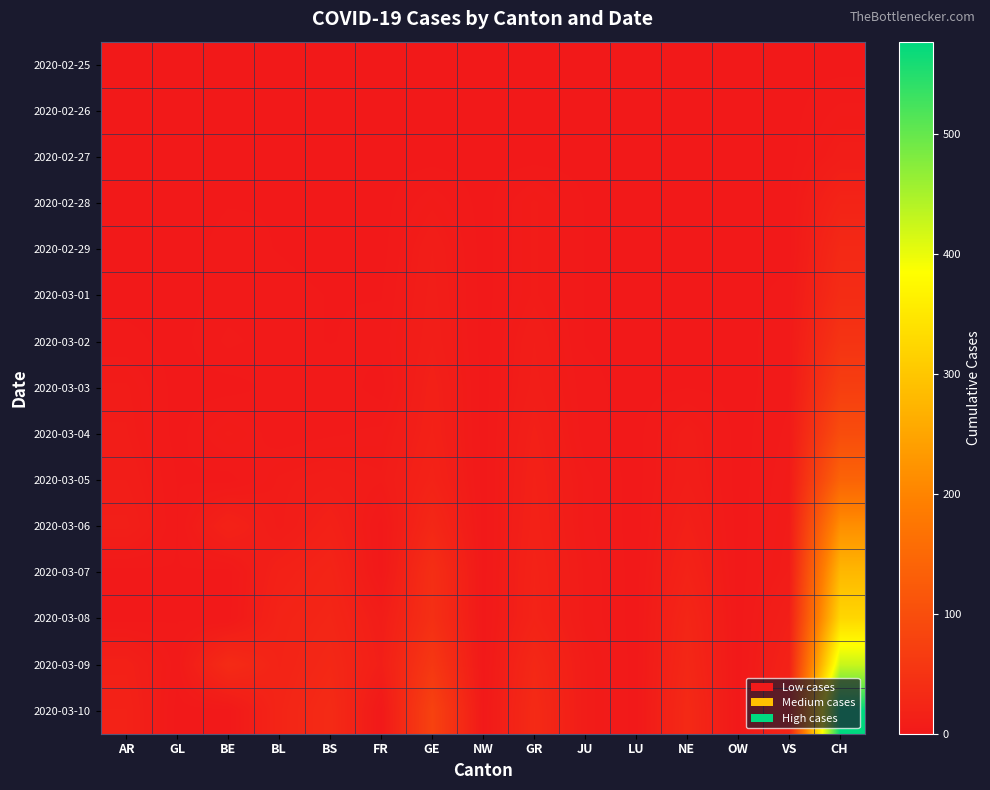

Reading left to right, list all the values displayed in this chart.

2020-02-25: AR=0	GL=0	BE=0	BL=0	BS=0	FR=0	GE=0	NW=0	GR=0	JU=0	LU=0	NE=0	OW=0	VS=0	CH=0
2020-02-26: AR=0	GL=0	BE=0	BL=0	BS=0	FR=0	GE=0	NW=0	GR=0	JU=0	LU=0	NE=0	OW=0	VS=0	CH=4
2020-02-27: AR=0	GL=0	BE=0	BL=0	BS=1	FR=0	GE=0	NW=0	GR=0	JU=0	LU=0	NE=0	OW=0	VS=0	CH=8
2020-02-28: AR=1	GL=0	BE=1	BL=1	BS=1	FR=0	GE=5	NW=0	GR=6	JU=1	LU=0	NE=0	OW=0	VS=1	CH=20
2020-02-29: AR=0	GL=0	BE=2	BL=1	BS=0	FR=0	GE=9	NW=0	GR=6	JU=1	LU=0	NE=0	OW=1	VS=0	CH=30
2020-03-01: AR=0	GL=0	BE=2	BL=2	BS=1	FR=1	GE=10	NW=0	GR=6	JU=1	LU=0	NE=1	OW=0	VS=2	CH=36
2020-03-02: AR=2	GL=0	BE=4	BL=2	BS=1	FR=2	GE=11	NW=0	GR=9	JU=1	LU=0	NE=1	OW=0	VS=3	CH=50
2020-03-03: AR=6	GL=0	BE=0	BL=2	BS=3	FR=0	GE=14	NW=0	GR=10	JU=2	LU=0	NE=1	OW=0	VS=3	CH=70
2020-03-04: AR=7	GL=0	BE=6	BL=2	BS=3	FR=4	GE=15	NW=0	GR=13	JU=2	LU=0	NE=8	OW=0	VS=4	CH=97
2020-03-05: AR=9	GL=1	BE=0	BL=6	BS=8	FR=6	GE=18	NW=0	GR=15	JU=4	LU=0	NE=9	OW=0	VS=5	CH=141
2020-03-06: AR=12	GL=1	BE=17	BL=6	BS=15	FR=0	GE=27	NW=0	GR=16	JU=4	LU=0	NE=13	OW=0	VS=6	CH=216
2020-03-07: AR=0	GL=1	BE=0	BL=15	BS=21	FR=0	GE=40	NW=0	GR=18	JU=5	LU=0	NE=18	OW=0	VS=7	CH=278
2020-03-08: AR=0	GL=1	BE=0	BL=19	BS=24	FR=8	GE=42	NW=0	GR=19	JU=5	LU=0	NE=24	OW=0	VS=12	CH=325
2020-03-09: AR=14	GL=2	BE=34	BL=20	BS=28	FR=11	GE=57	NW=0	GR=28	JU=7	LU=0	NE=27	OW=0	VS=17	CH=426
2020-03-10: AR=17	GL=0	BE=0	BL=22	BS=33	FR=0	GE=77	NW=1	GR=32	JU=7	LU=0	NE=31	OW=0	VS=22	CH=577